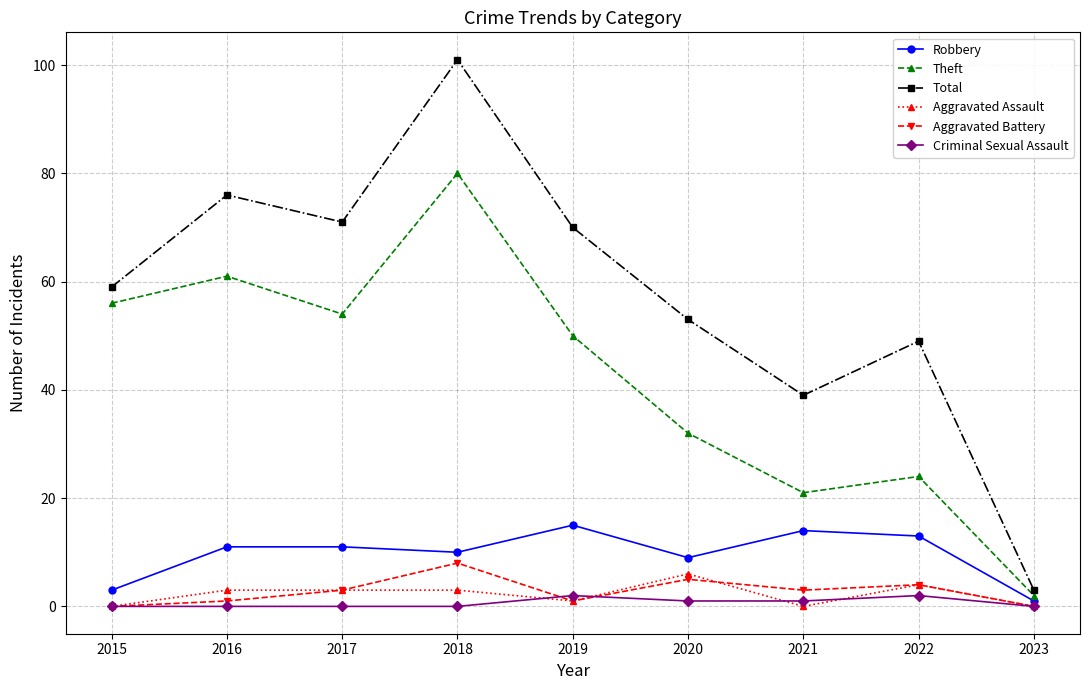

Which series has the widest spread of values?

Total